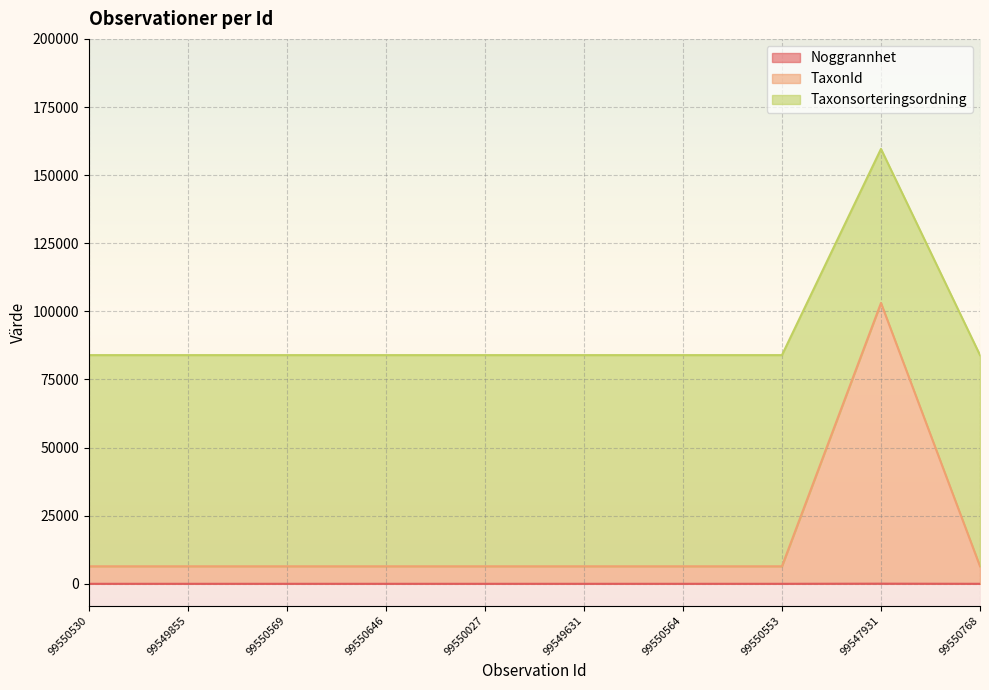

What is the maximum value shown in the chart?

159616